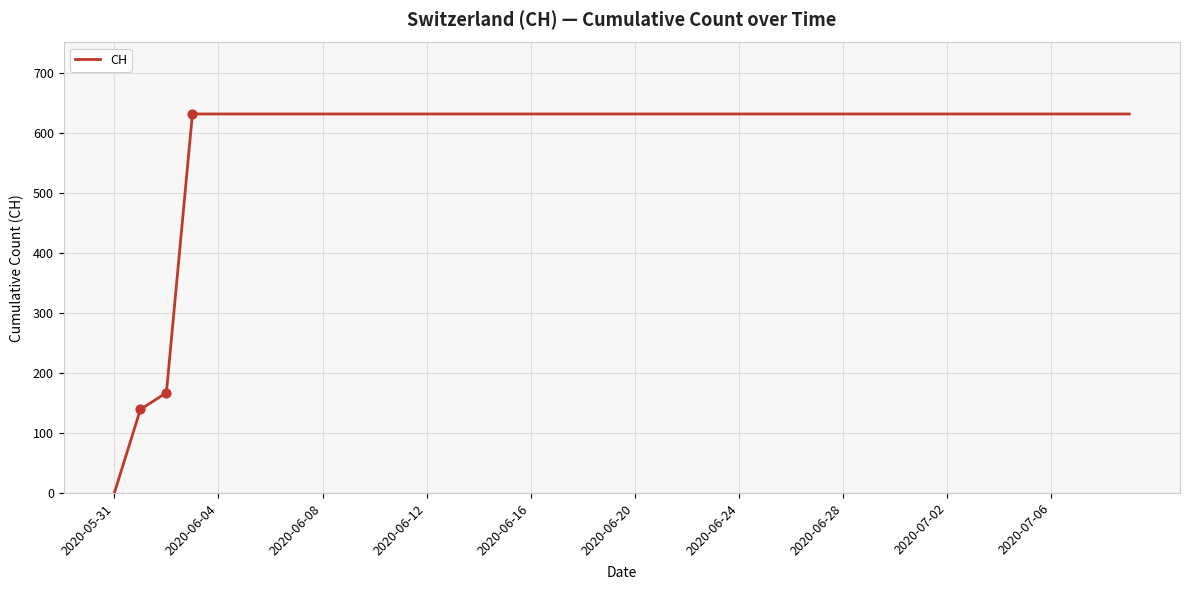

What is the maximum value shown in the chart?

631